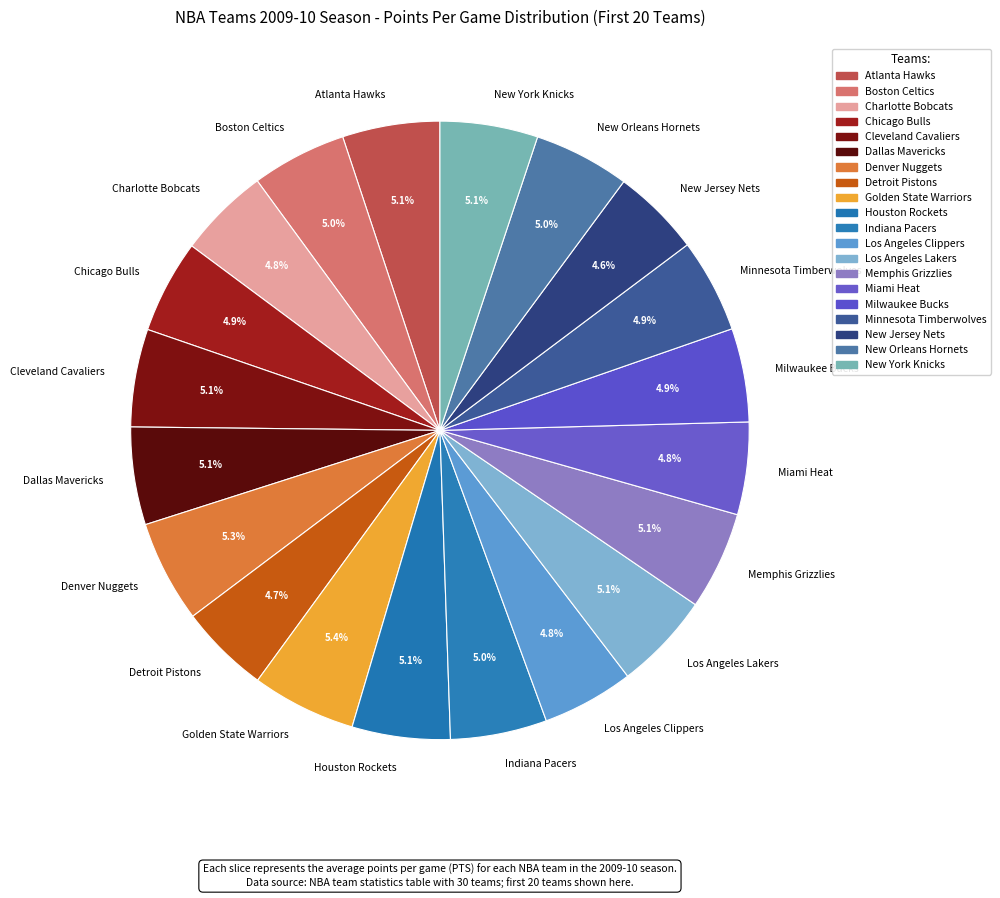

Between New Jersey Nets and Memphis Grizzlies, which is larger?

Memphis Grizzlies